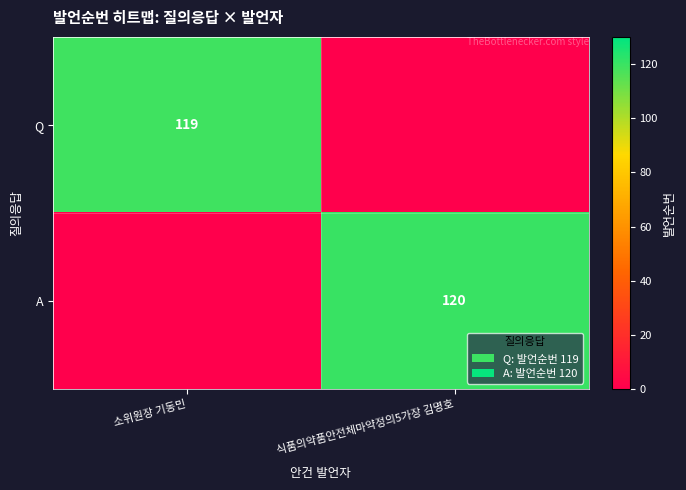

The A series shows 120 at 식품의약품안전체마약정의5가장 김명호. True or false?

True